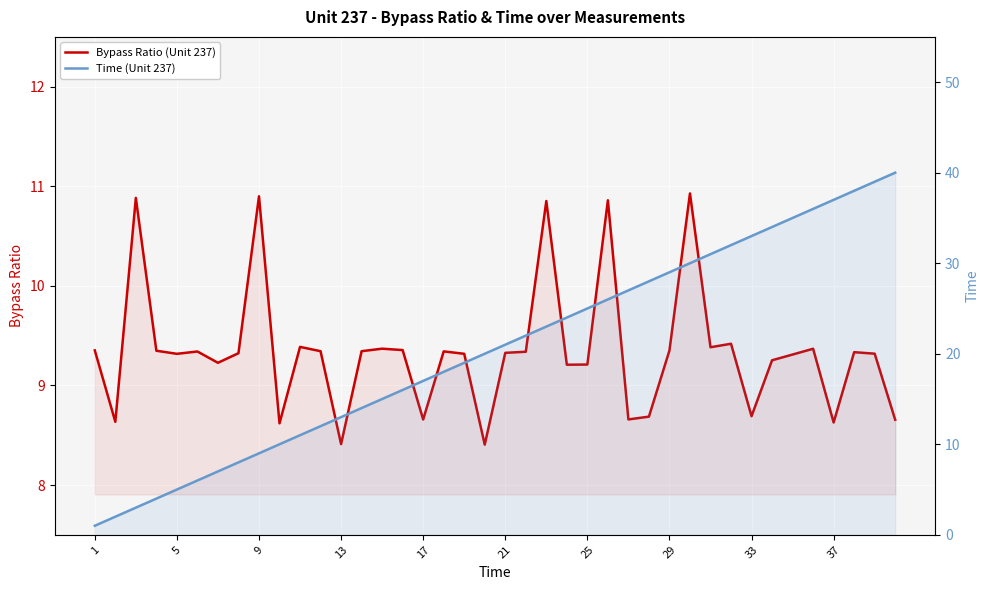

What are all the series names shown in the legend?

Bypass Ratio (Unit 237), Time (Unit 237)